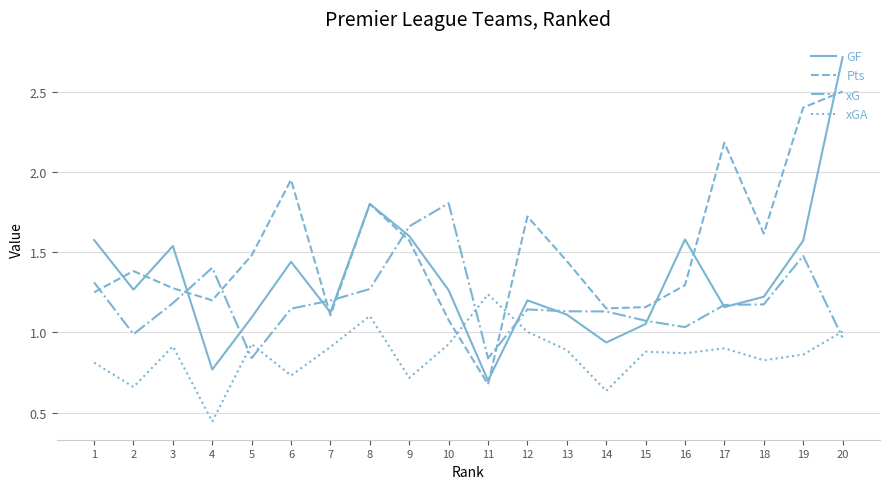

The GF series shows 1.2 at 17. True or false?

True